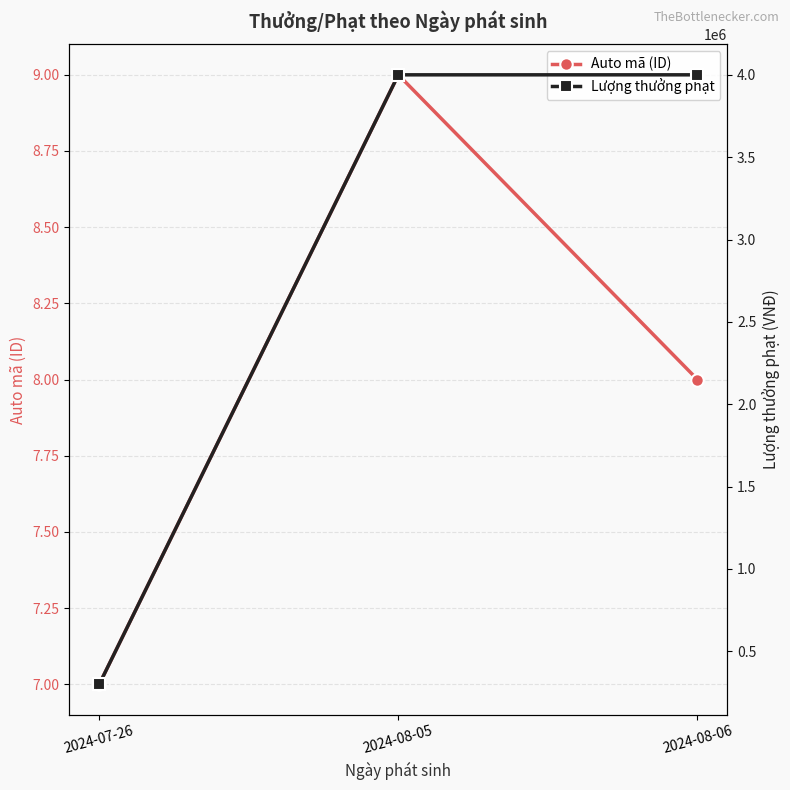

Read the Lượng thưởng phạt value at 2024-08-06.

4000000